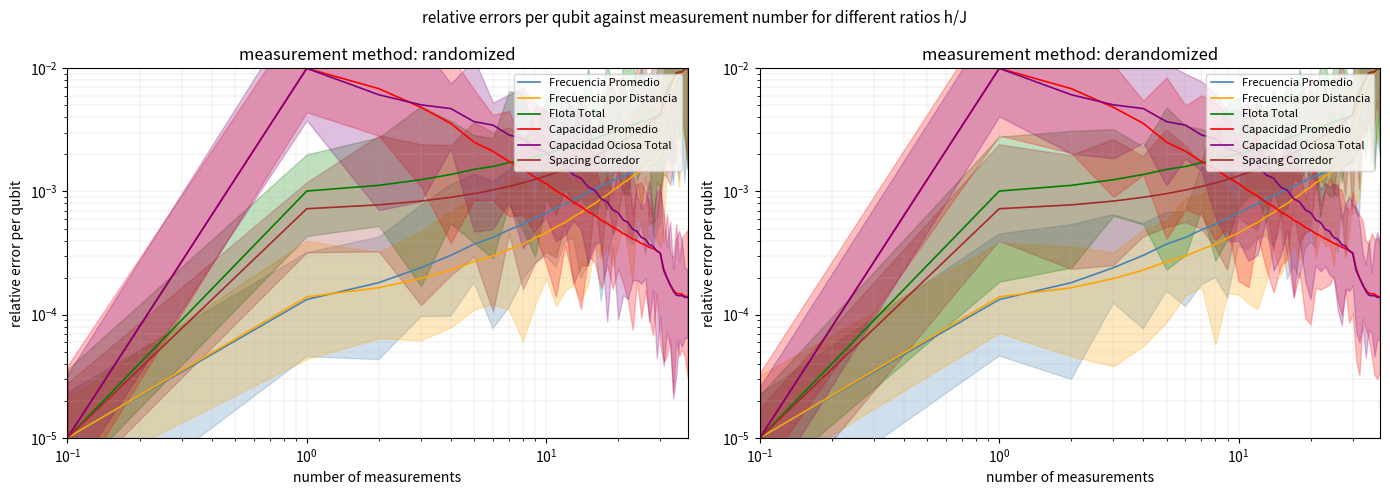

How many lines are shown in the chart?

6